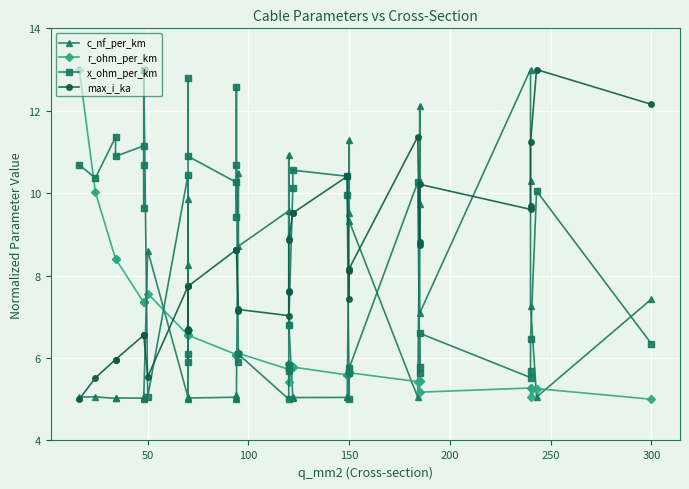

Which series has the largest total across all categories?

x_ohm_per_km